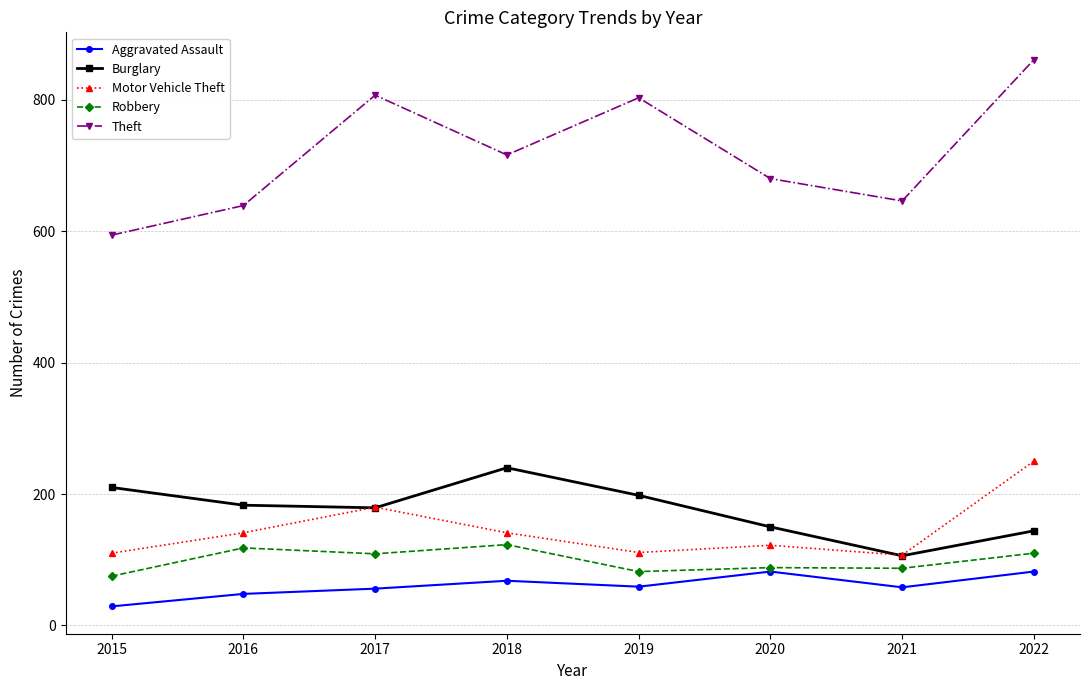

The value of Robbery at 2016 is 118. True or false?

True